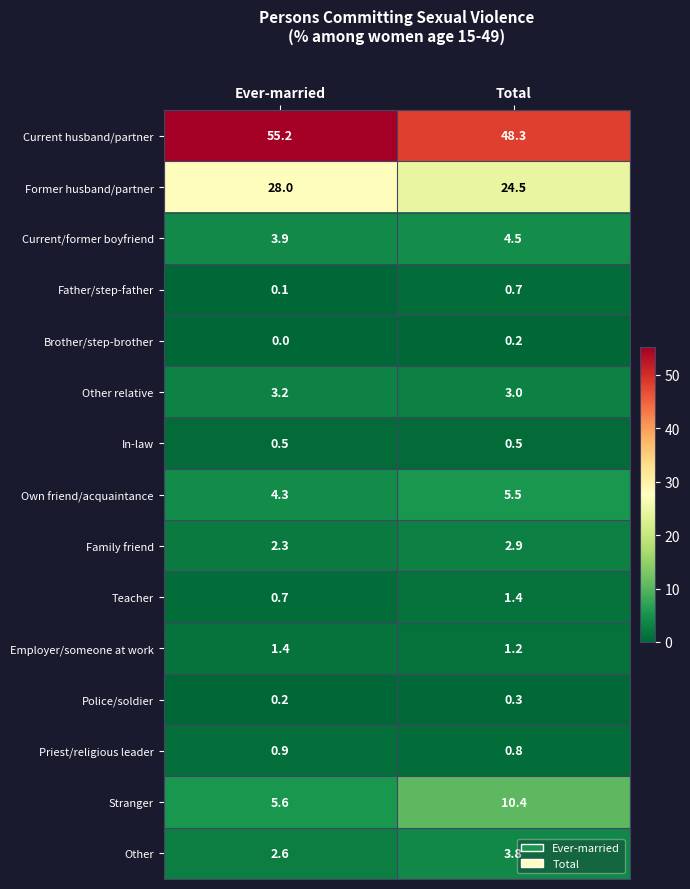

What is the sum of the Stranger values at Ever-married and Total?

16.0